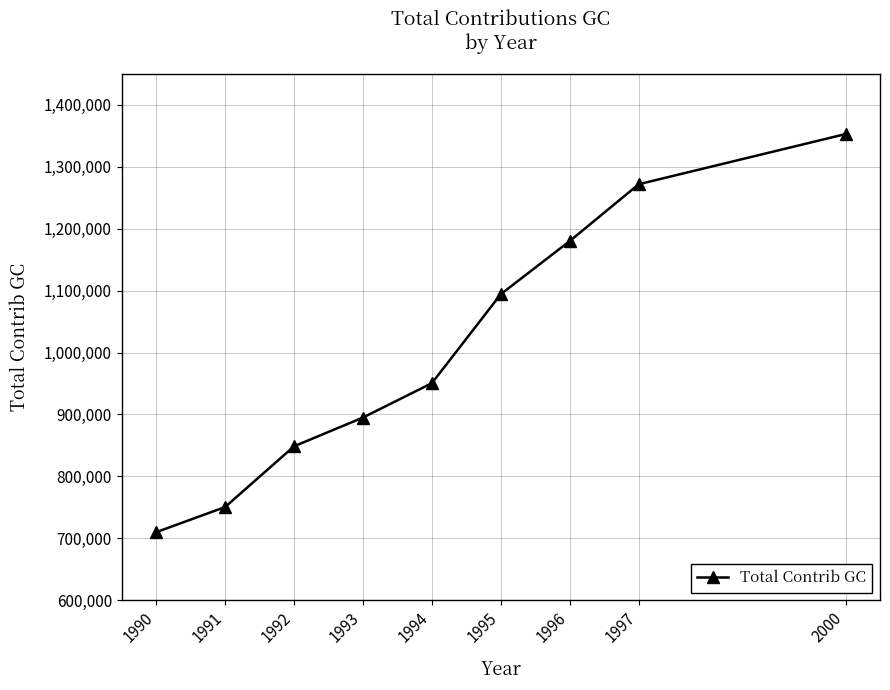

Rank the categories by value from lowest to highest.

1990, 1991, 1992, 1993, 1994, 1995, 1996, 1997, 2000